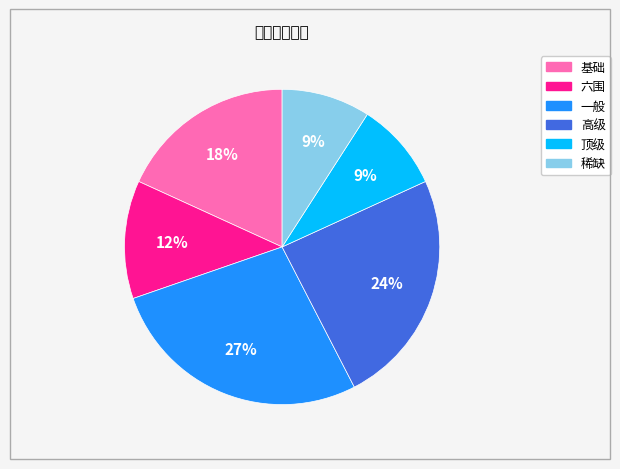

True or false: 高级 accounts for 24% of the total.

True